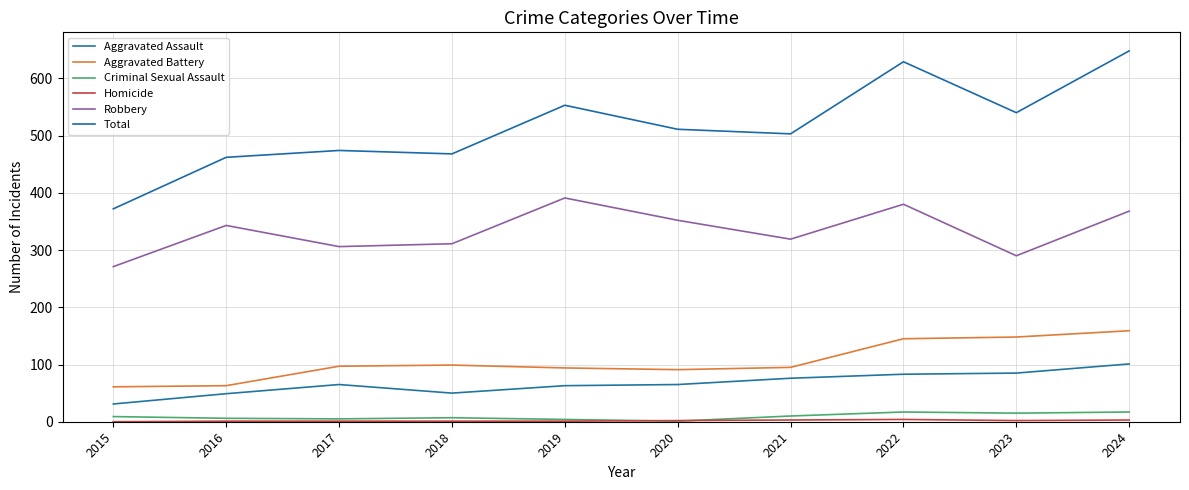

Is this an area chart (filled region under the line)?

No